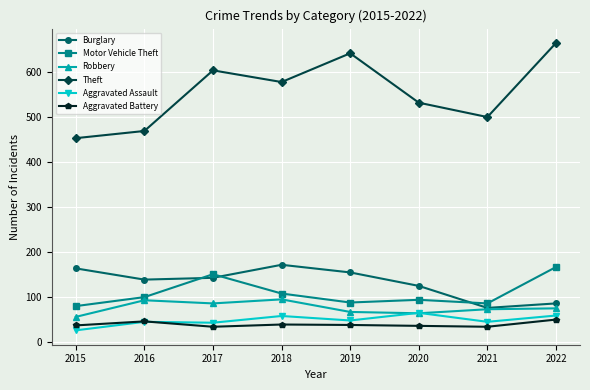

What is the minimum value for Burglary?

75